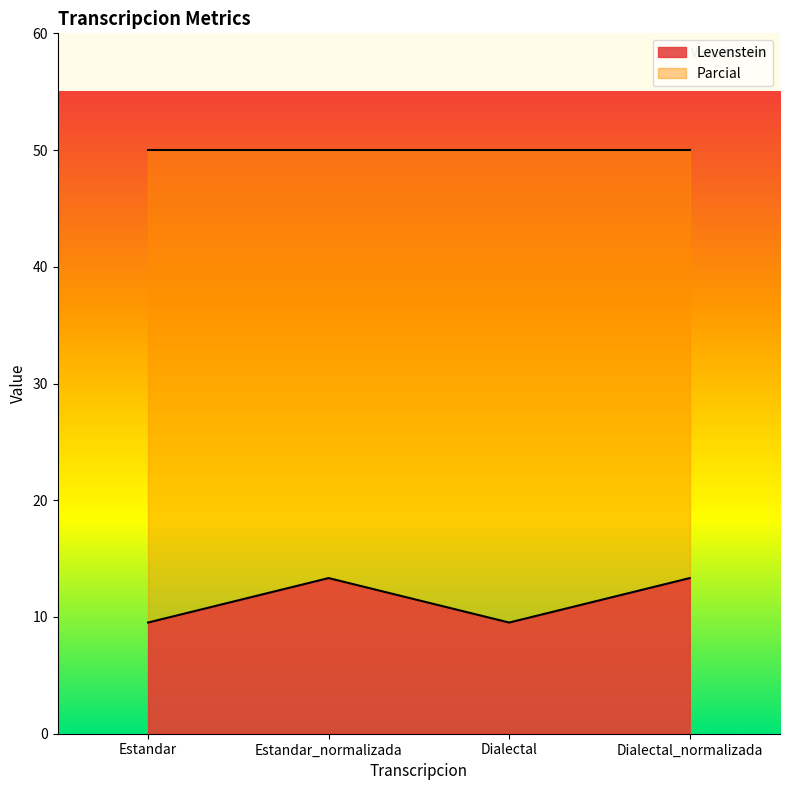

Which has a higher value, Dialectal_normalizada or Estandar_normalizada?

Dialectal_normalizada